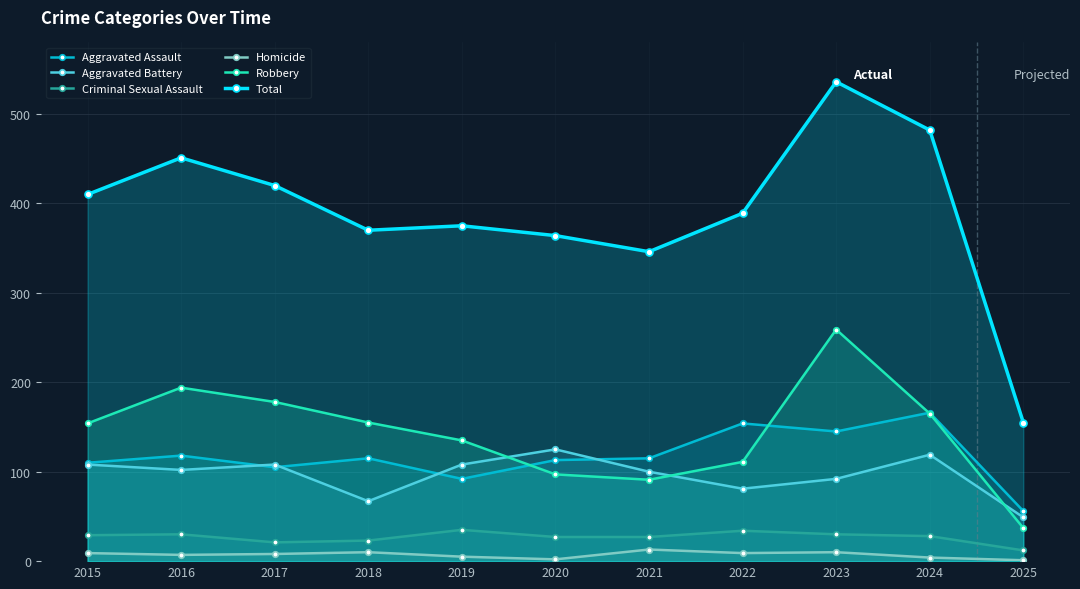

In Criminal Sexual Assault, how many points are higher than both neighbors (excluding endpoints)?

3